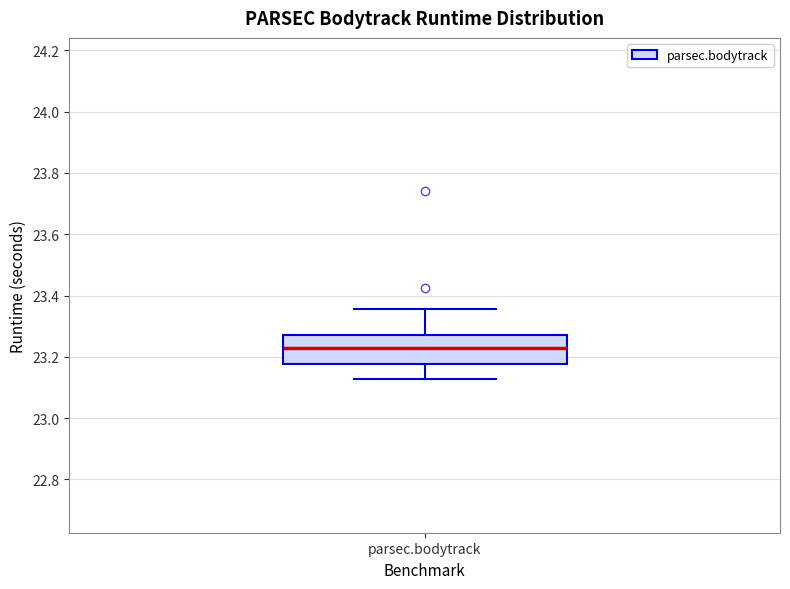

Transcribe this box plot: give where the median line is, the range the box spans, and where the two whiskers end, as read against the y-axis. The values are not printed on the chart, so give them approximately, as read against the axis.

median 23.22, box 23.18 to 23.28, whiskers 23.12 to 23.36